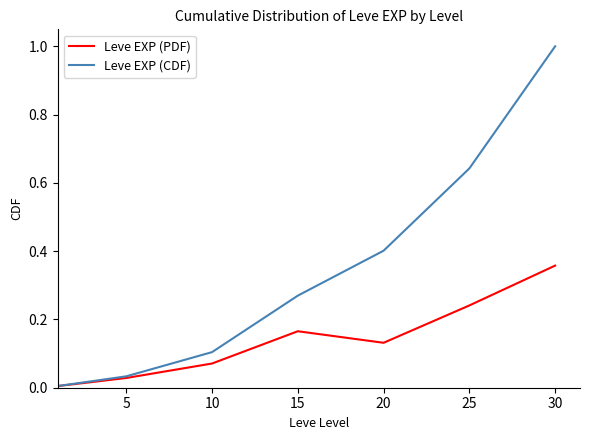

Which series has the largest range (max minus min)?

Leve EXP (CDF)